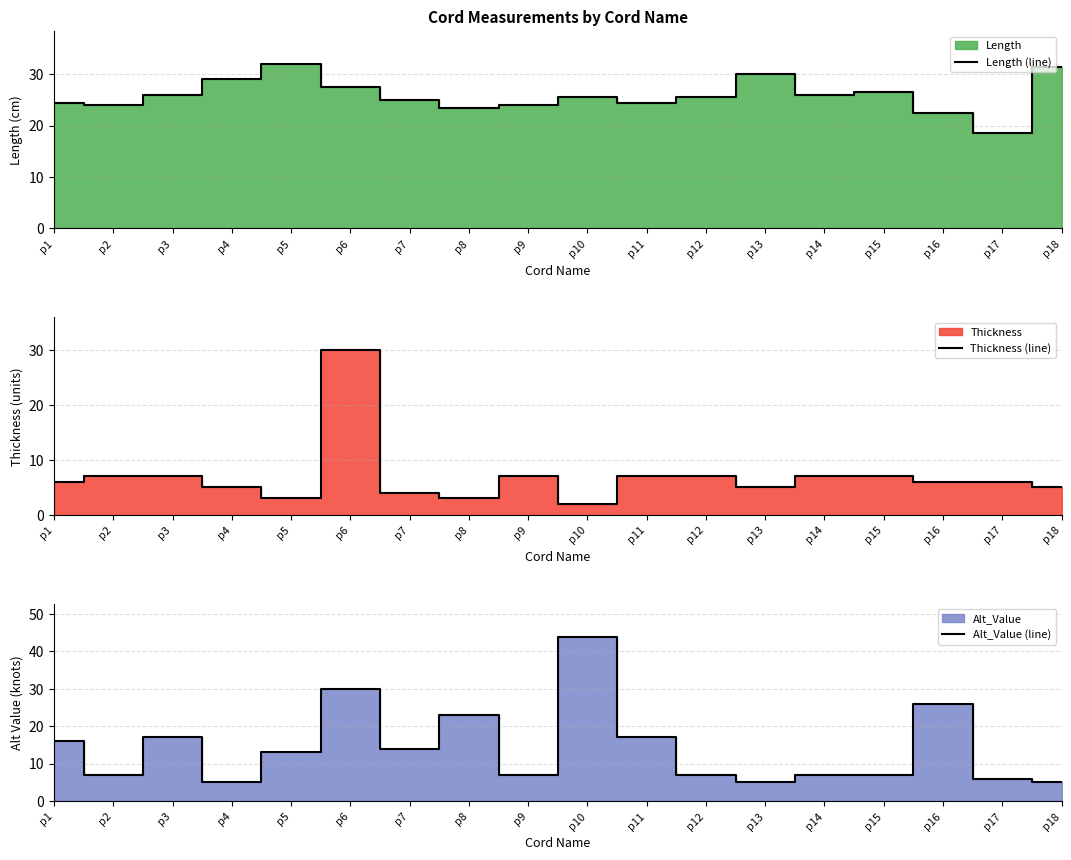

Is it true that Thickness (line) equals 12.5 at p9?

False